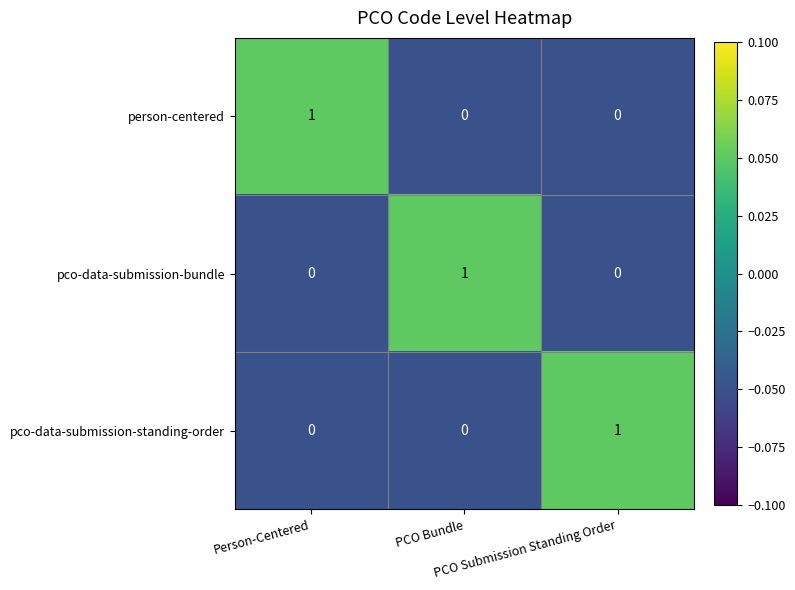

At how many categories does at least one series exceed 0?

3